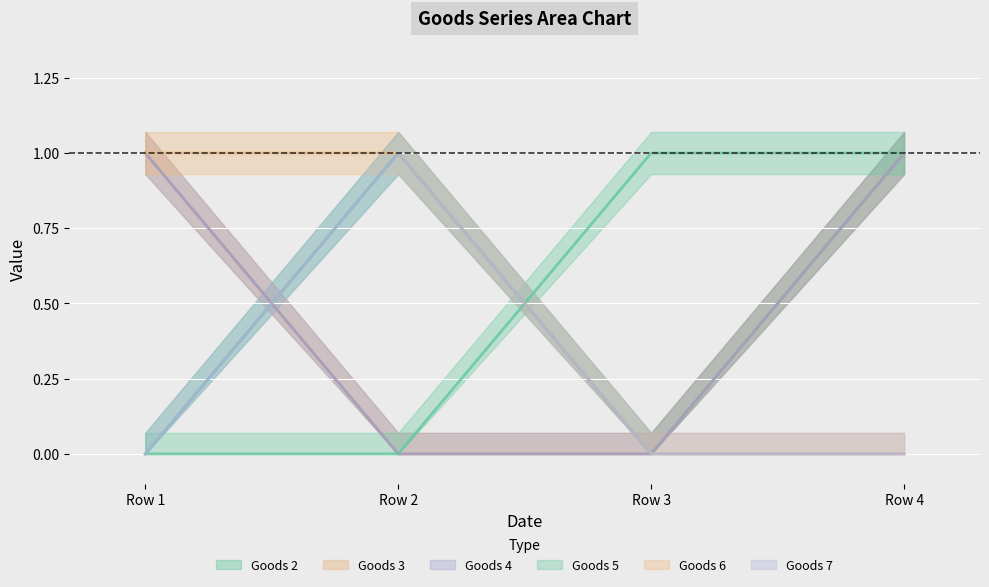

Does the chart display data point markers on the line(s)?

No